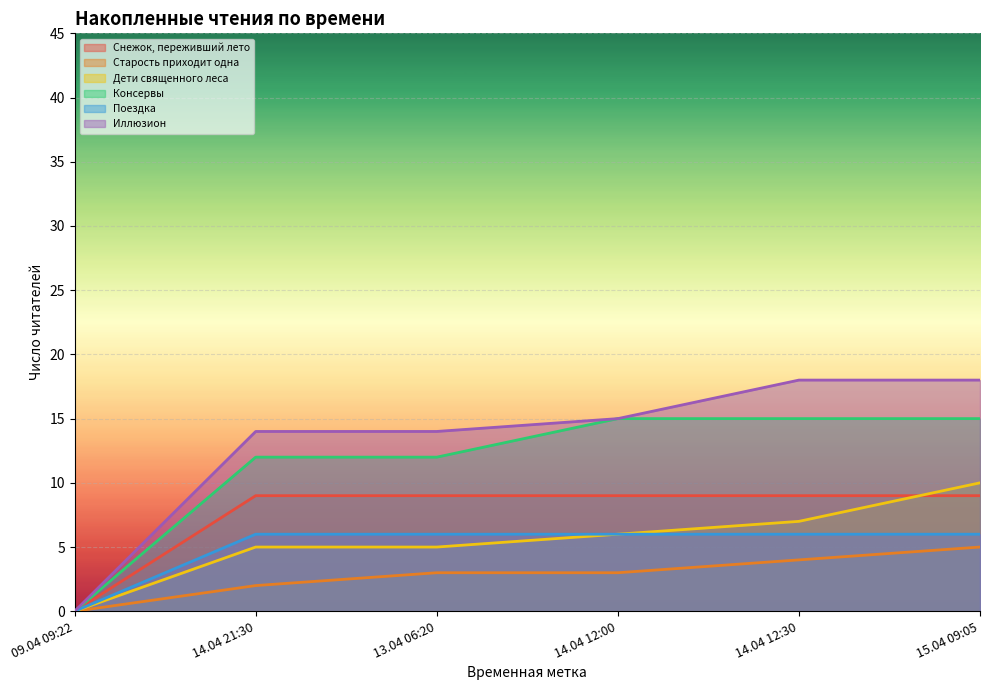

True or false: Иллюзион and Дети священного леса cross at least once.

False